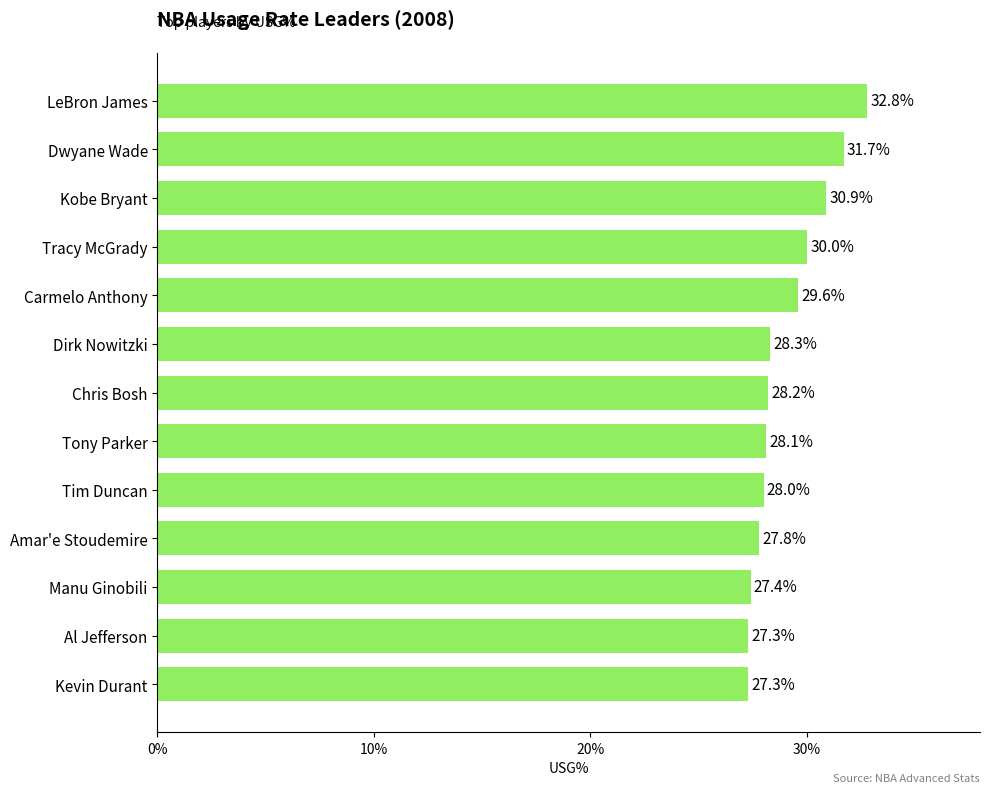

What is the change in value from LeBron James to Dirk Nowitzki?

-4.5